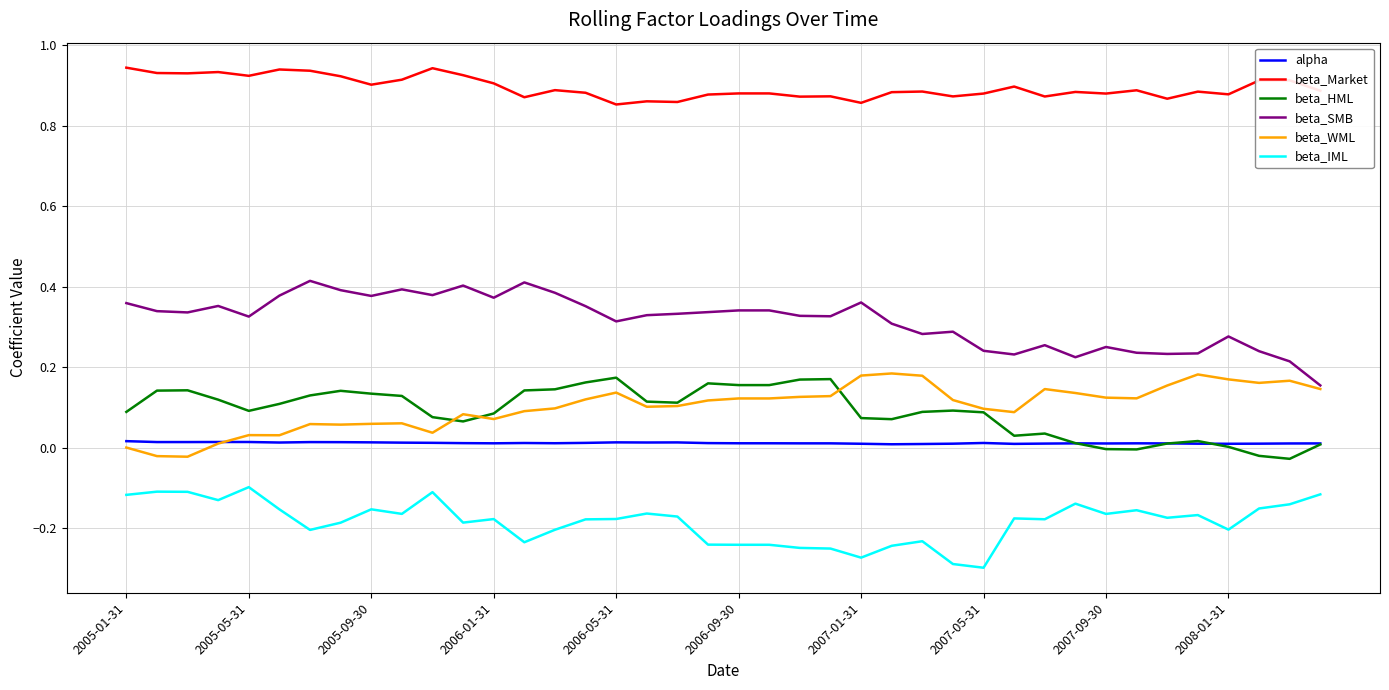

True or false: beta_WML and beta_IML intersect in this chart.

False